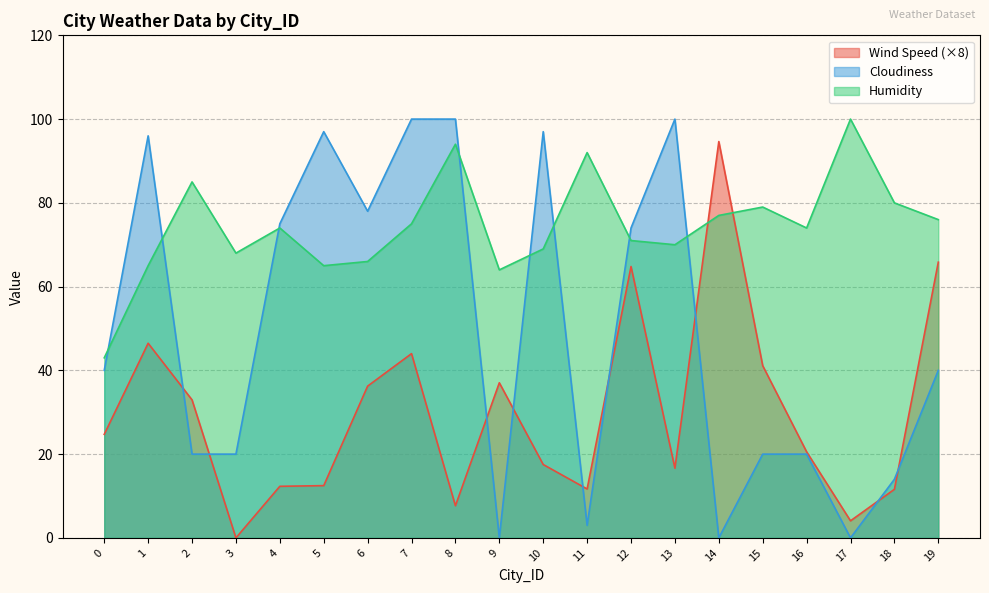

What is the difference between the highest and lowest values at 1?

49.5